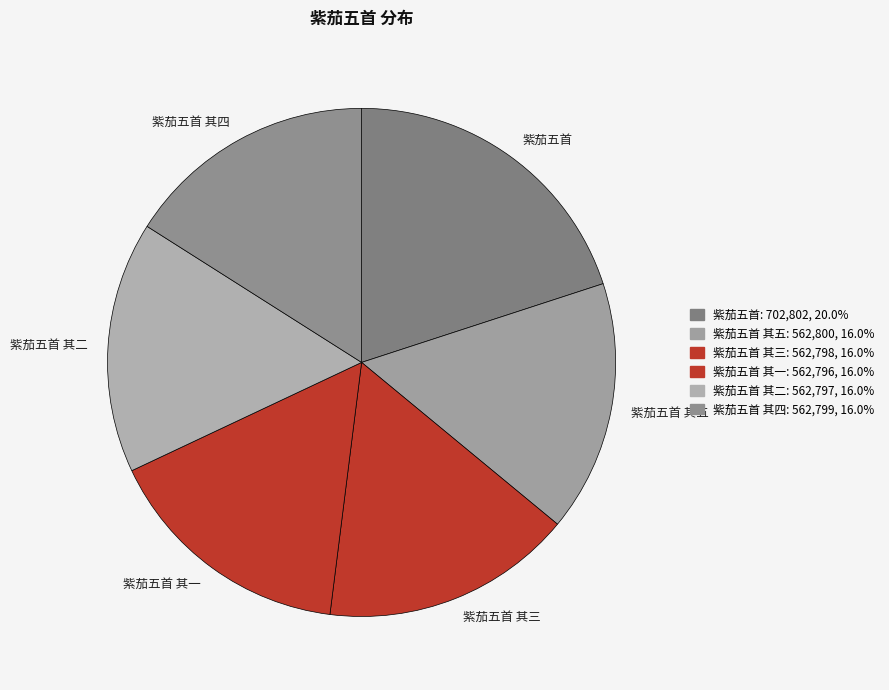

Does 紫茄五首 其一 represent more than half of the total?

No